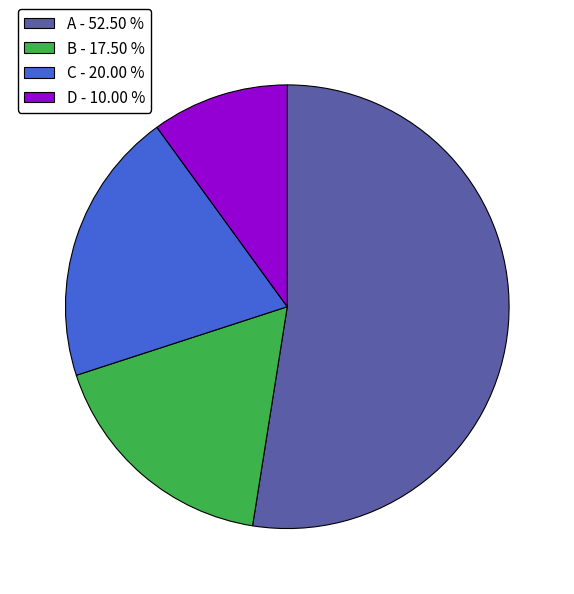

Is there any slice that represents more than half of the pie?

Yes